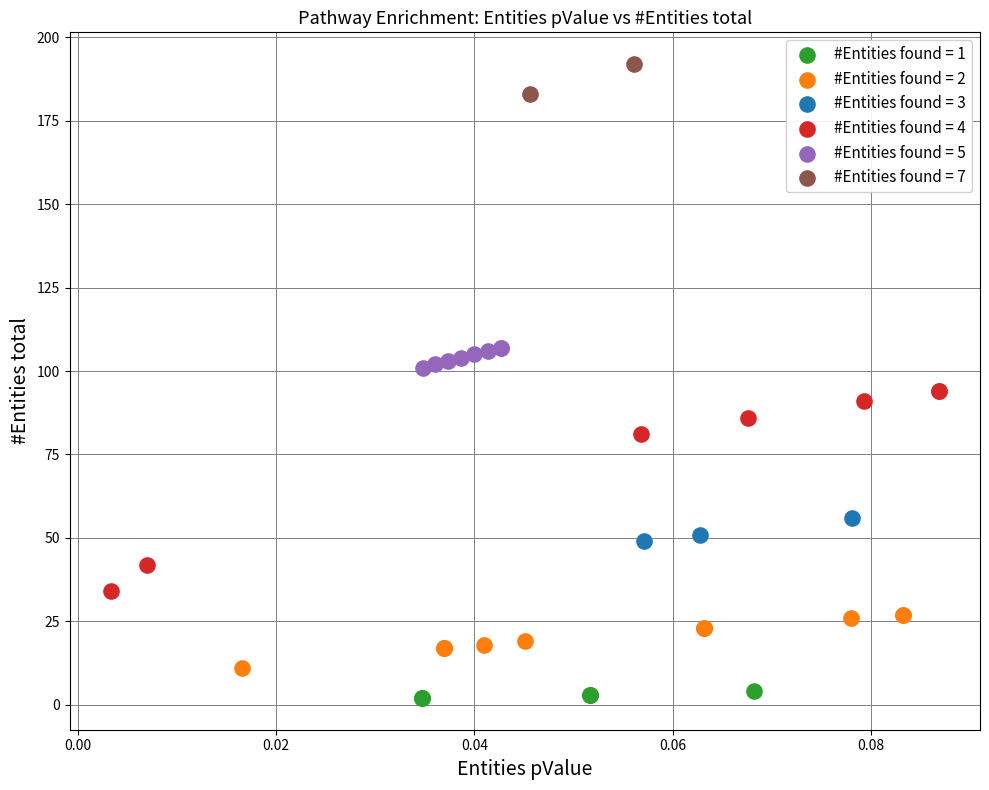

What are all the series names shown in the legend?

#Entities found = 1, #Entities found = 2, #Entities found = 3, #Entities found = 4, #Entities found = 5, #Entities found = 7